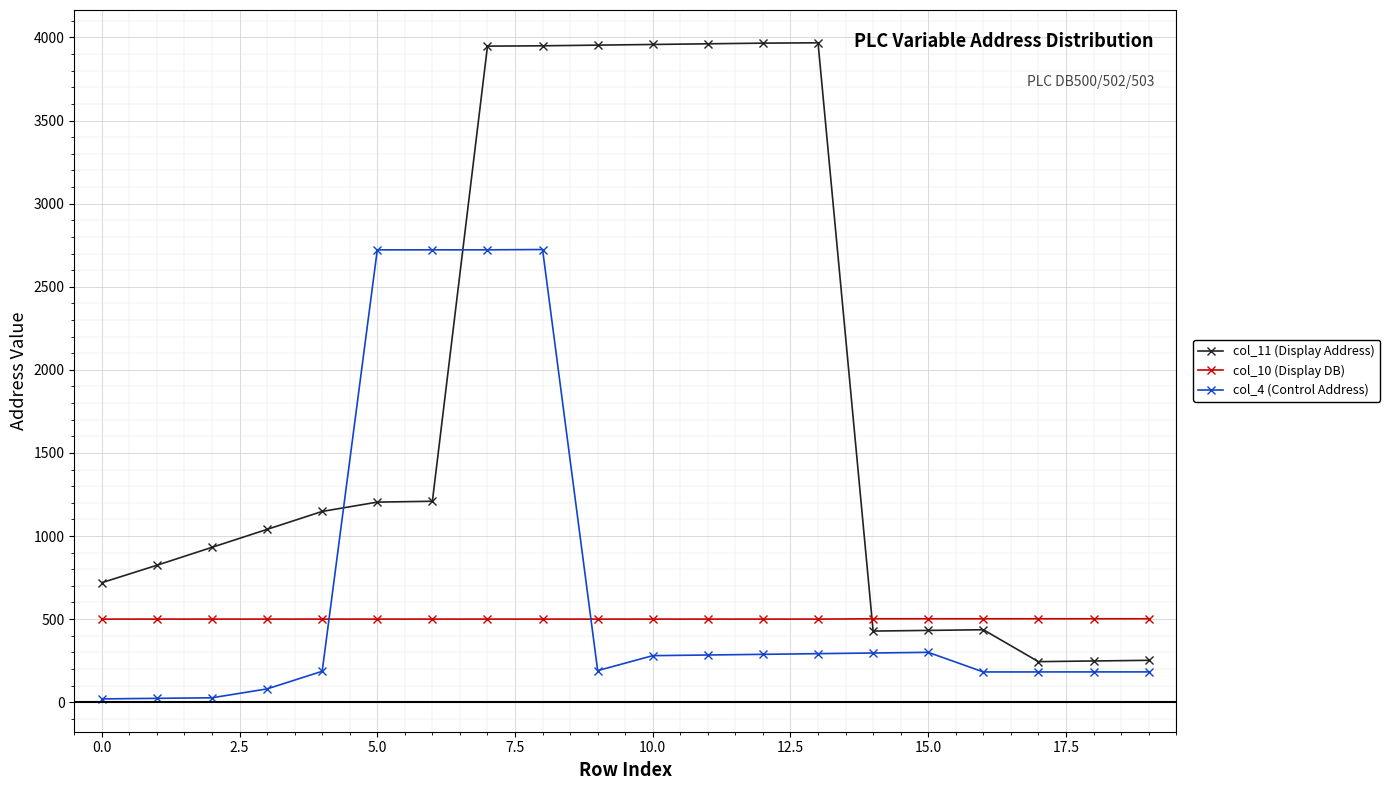

Rank the series by their maximum value, from highest to lowest.

col_11 (Display Address), col_4 (Control Address), col_10 (Display DB)